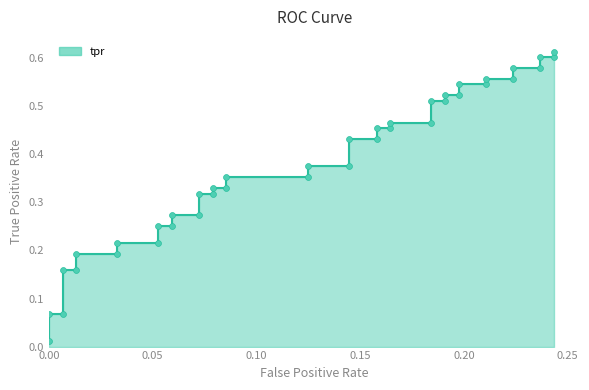

Which series has the widest spread of Y values?

tpr